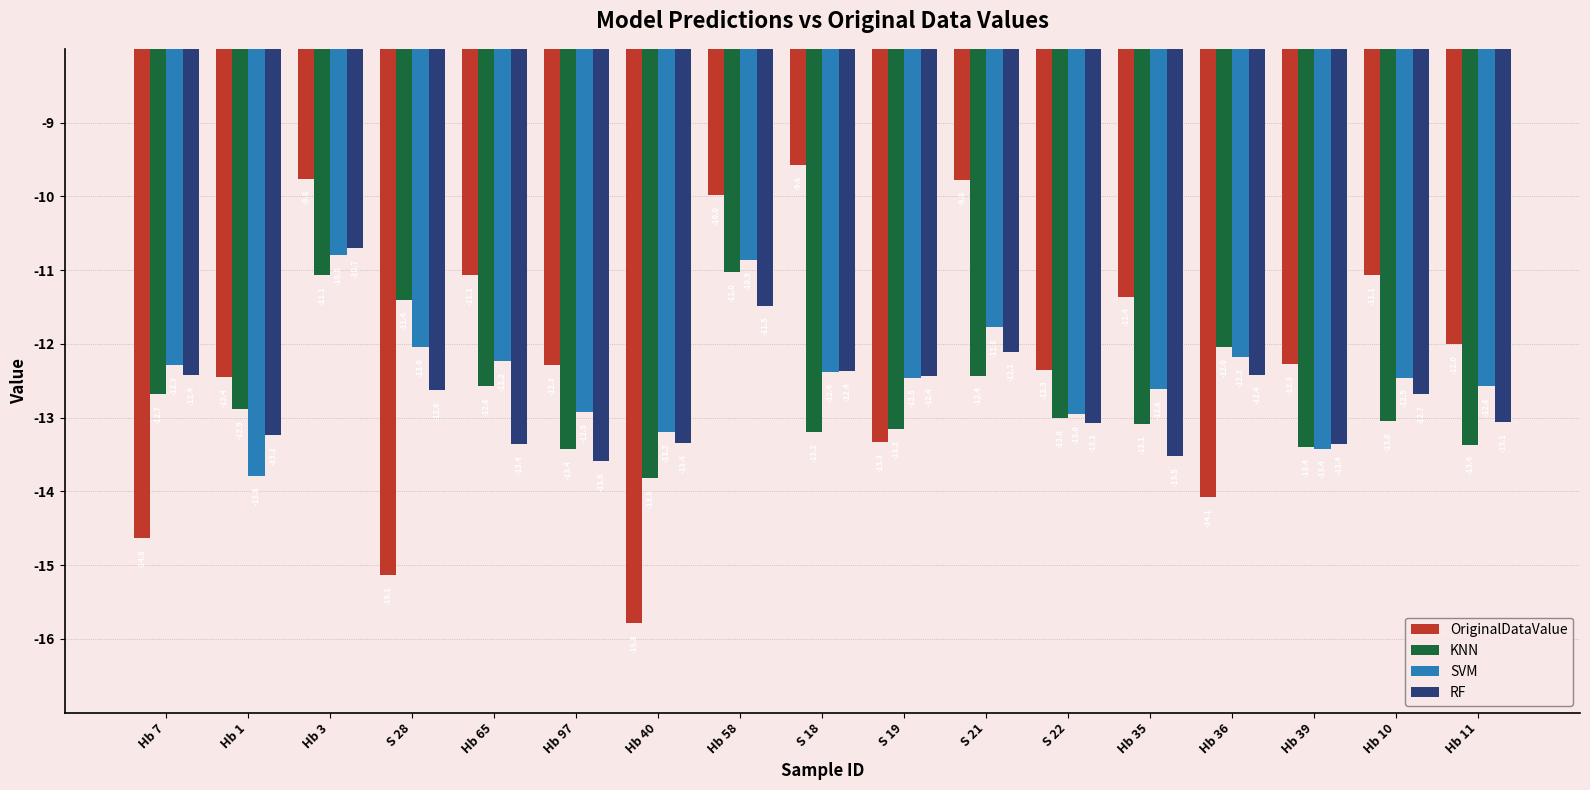

What is the value of the KNN bar at the 9th from the left?

-13.2